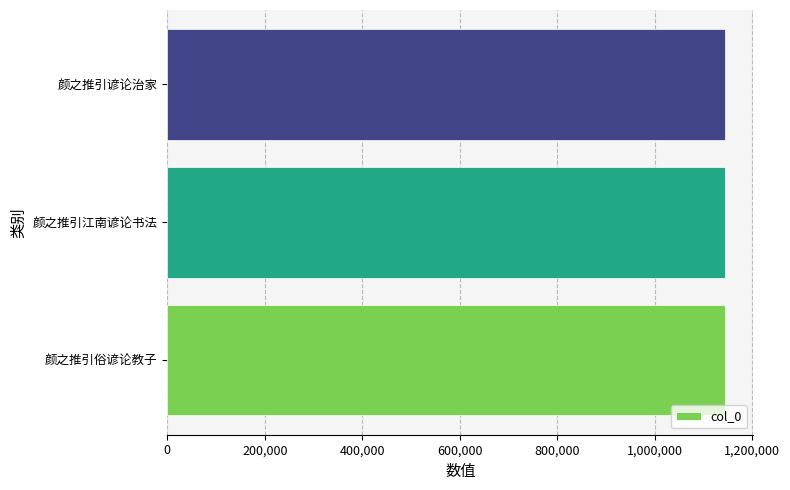

What is the sum of all values?

3435635